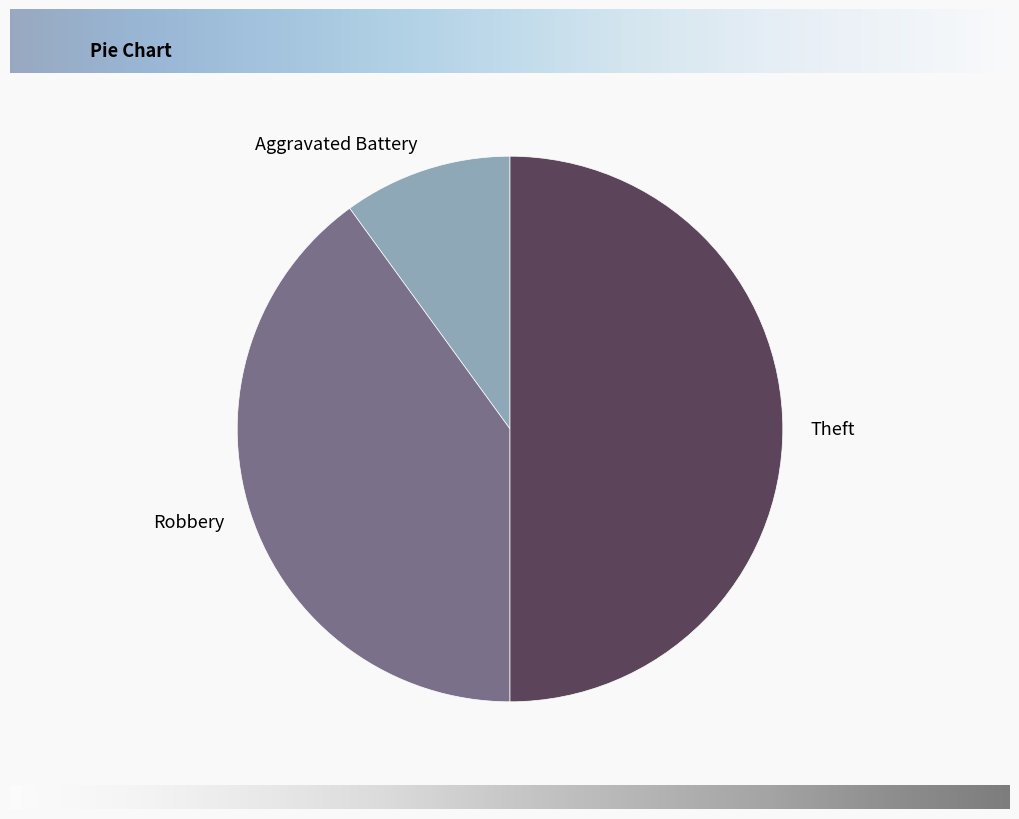

Does Aggravated Battery represent more than half of the total?

No